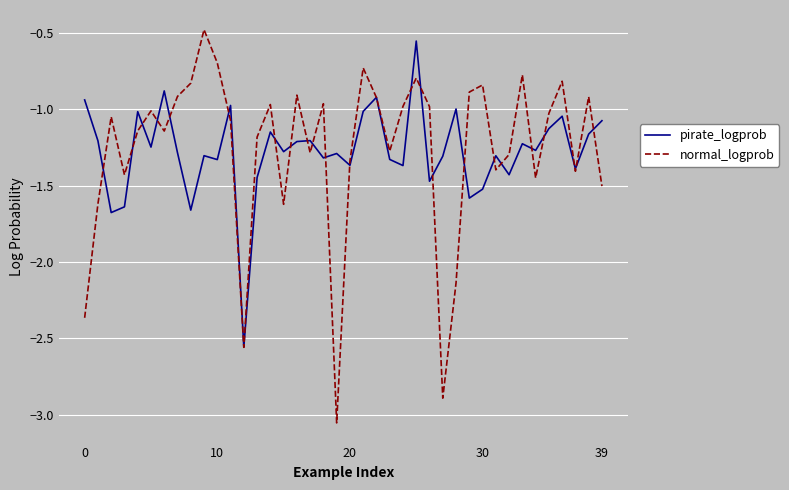

What is the maximum value for normal_logprob?

-0.5